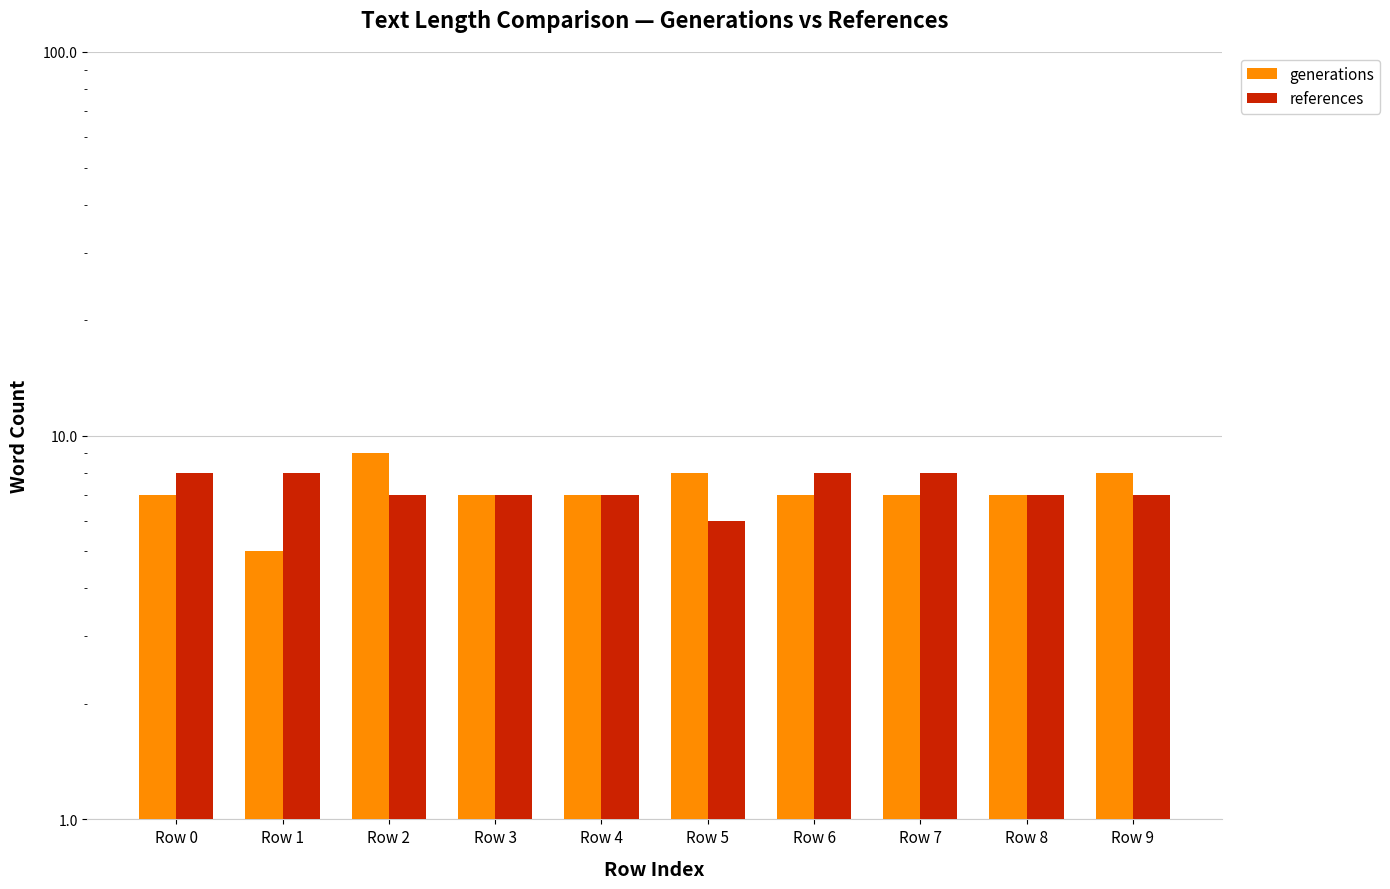

What is the sum of the generations values at Row 4 and Row 3?

14